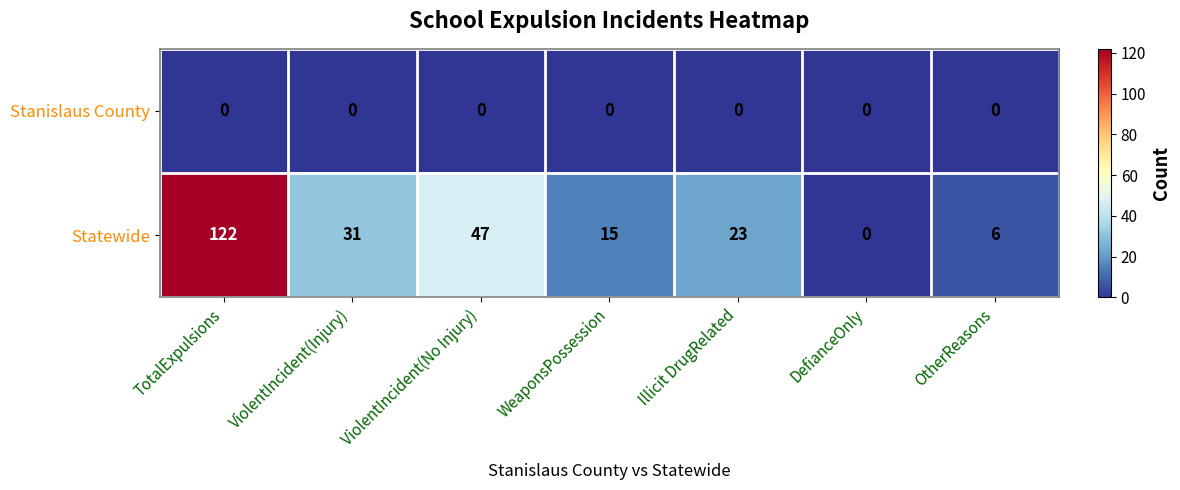

What is the spread (max minus min) of values at TotalExpulsions?

122